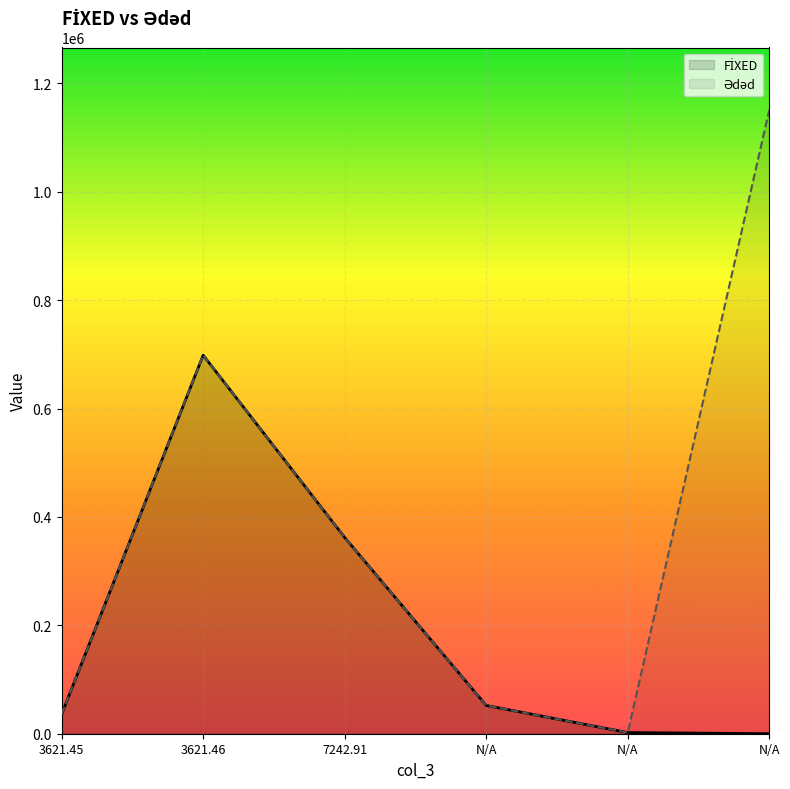

What is the difference between the maximum and second lowest values in the Ədəd series?

1114975.5